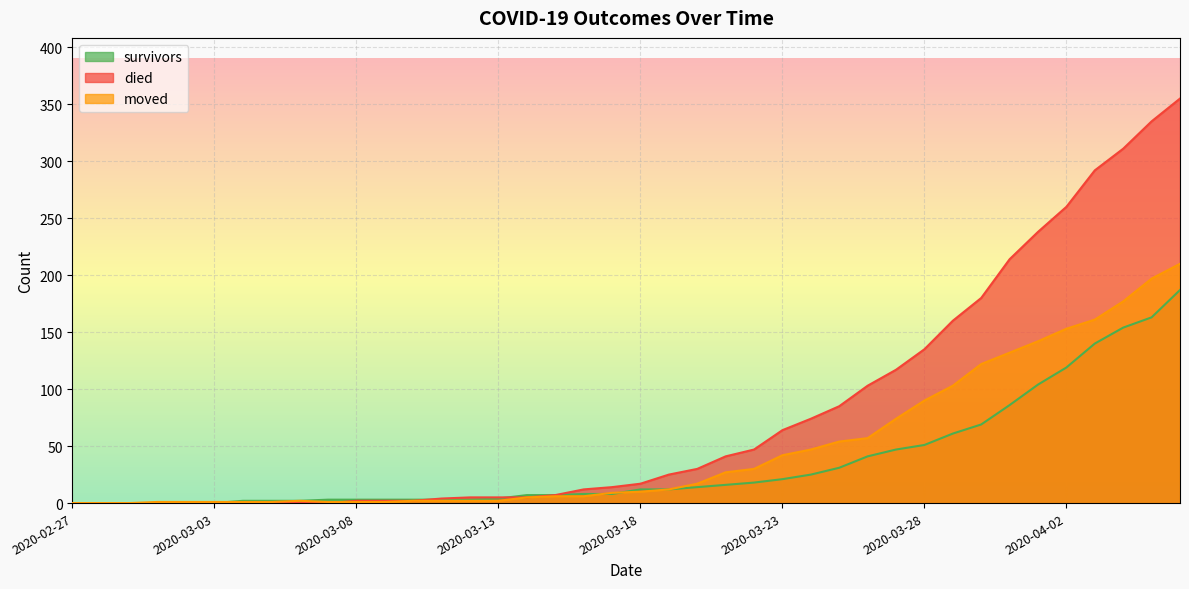

Reading right to left, list all the values displayed in this chart.

survivors: 2020-04-06=187	2020-04-05=163	2020-04-04=154	2020-04-03=140	2020-04-02=119	2020-04-01=104	2020-03-31=86	2020-03-30=69	2020-03-29=61	2020-03-28=51	2020-03-27=47	2020-03-26=41	2020-03-25=31	2020-03-24=25	2020-03-23=21	2020-03-22=18	2020-03-21=16	2020-03-20=14	2020-03-19=12	2020-03-18=12	2020-03-17=8	2020-03-16=8	2020-03-15=7	2020-03-14=7	2020-03-13=4	2020-03-12=3	2020-03-11=3	2020-03-10=3	2020-03-09=3	2020-03-08=3	2020-03-07=3	2020-03-06=2	2020-03-05=2	2020-03-04=2	2020-03-03=0	2020-03-02=0	2020-03-01=0	2020-02-29=0	2020-02-28=0	2020-02-27=0
died: 2020-04-06=355	2020-04-05=335	2020-04-04=311	2020-04-03=292	2020-04-02=260	2020-04-01=238	2020-03-31=214	2020-03-30=180	2020-03-29=160	2020-03-28=135	2020-03-27=117	2020-03-26=103	2020-03-25=85	2020-03-24=74	2020-03-23=64	2020-03-22=47	2020-03-21=41	2020-03-20=30	2020-03-19=25	2020-03-18=17	2020-03-17=14	2020-03-16=12	2020-03-15=7	2020-03-14=5	2020-03-13=5	2020-03-12=5	2020-03-11=4	2020-03-10=2	2020-03-09=2	2020-03-08=2	2020-03-07=0	2020-03-06=0	2020-03-05=0	2020-03-04=0	2020-03-03=0	2020-03-02=0	2020-03-01=0	2020-02-29=0	2020-02-28=0	2020-02-27=0
moved: 2020-04-06=210	2020-04-05=197	2020-04-04=177	2020-04-03=161	2020-04-02=153	2020-04-01=142	2020-03-31=132	2020-03-30=122	2020-03-29=103	2020-03-28=90	2020-03-27=74	2020-03-26=57	2020-03-25=54	2020-03-24=47	2020-03-23=42	2020-03-22=30	2020-03-21=27	2020-03-20=17	2020-03-19=12	2020-03-18=10	2020-03-17=9	2020-03-16=6	2020-03-15=6	2020-03-14=5	2020-03-13=2	2020-03-12=2	2020-03-11=2	2020-03-10=2	2020-03-09=1	2020-03-08=1	2020-03-07=1	2020-03-06=2	2020-03-05=1	2020-03-04=1	2020-03-03=1	2020-03-02=1	2020-03-01=1	2020-02-29=0	2020-02-28=0	2020-02-27=0